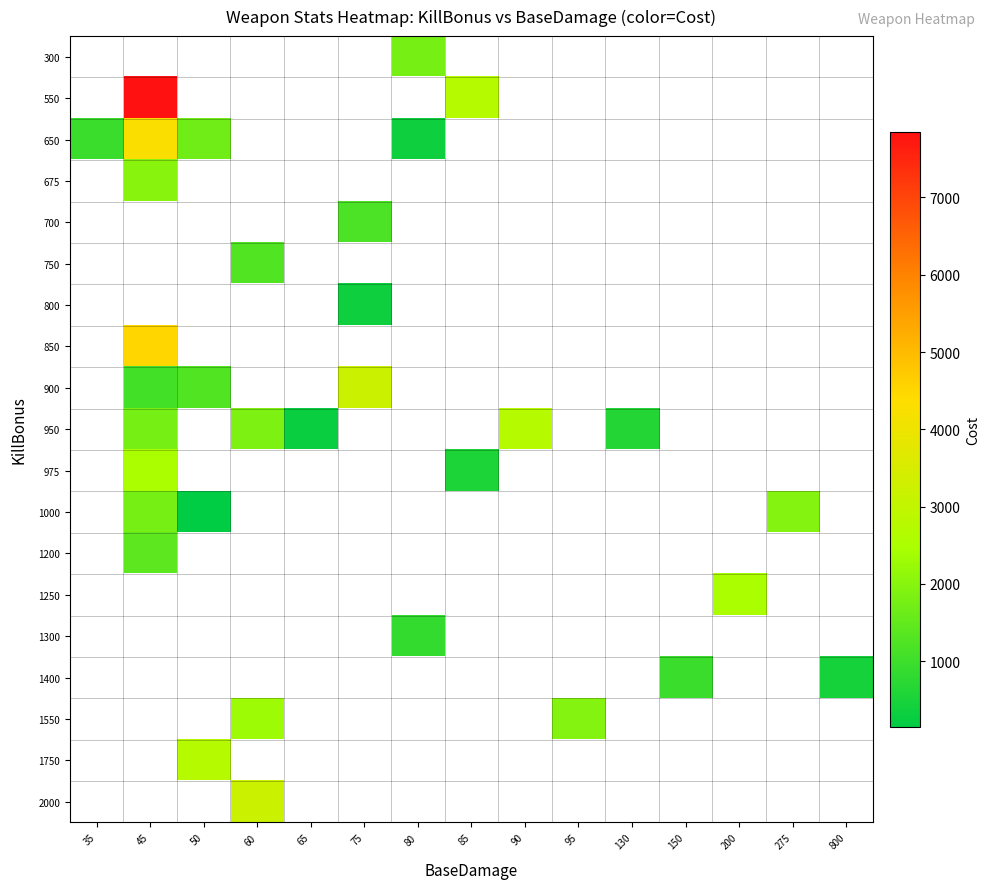

How many series are shown in this chart?

19